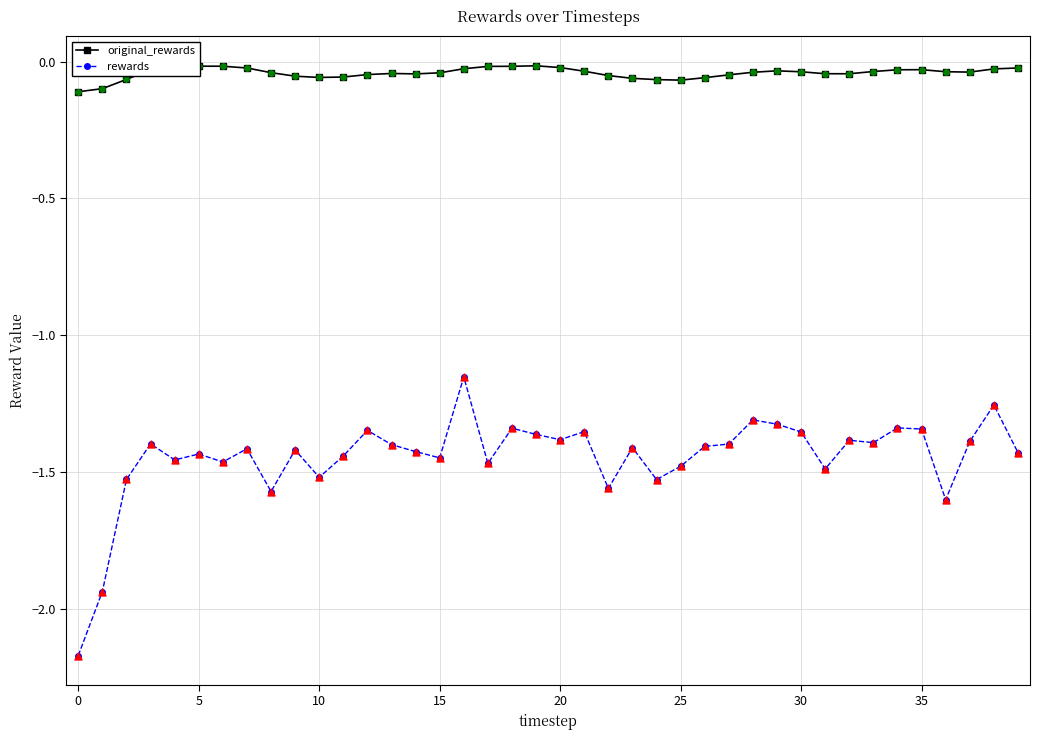

What are all the series names shown in the legend?

original_rewards, rewards